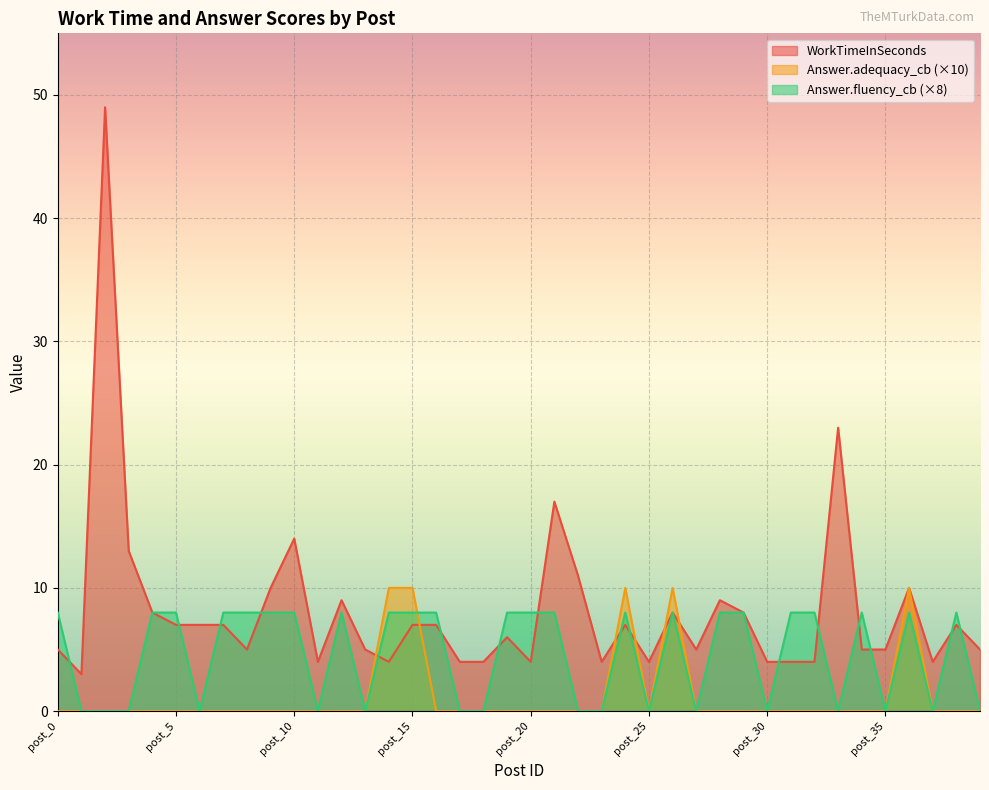

At how many categories does at least one series exceed 24?

1